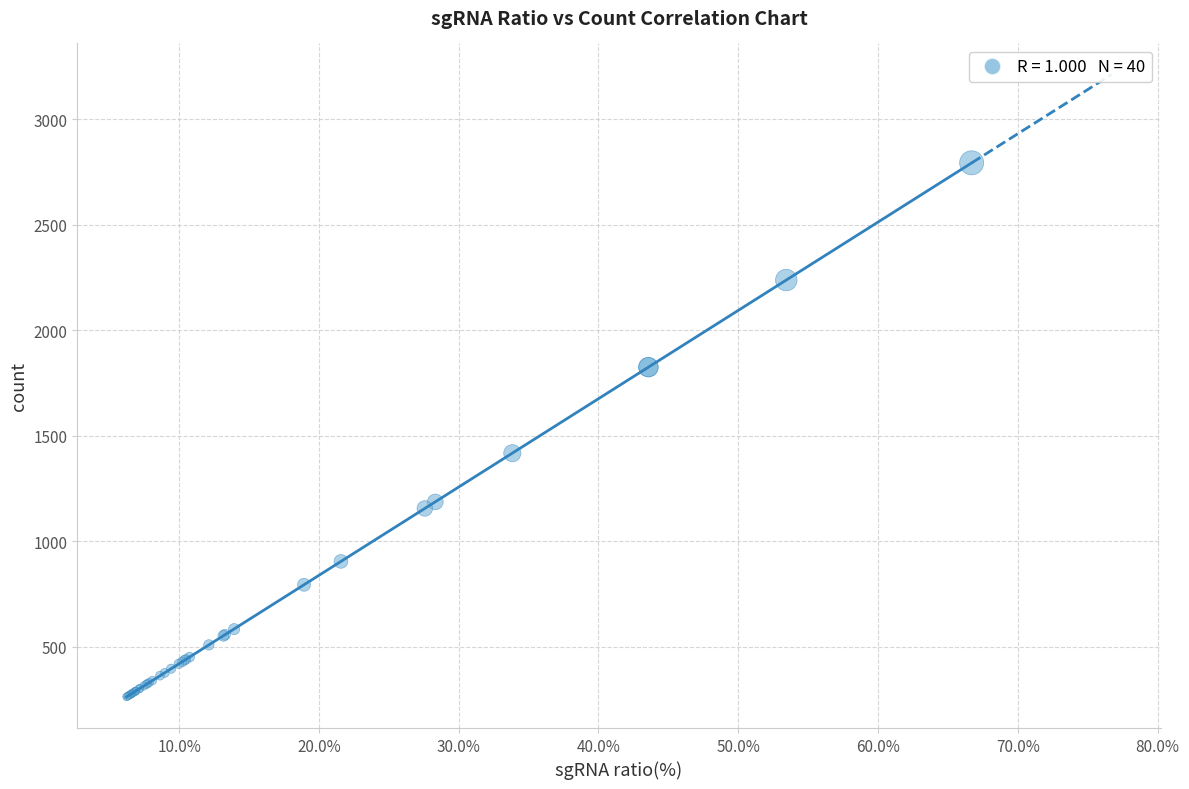

What Y value in the scatter plot is closest to 1528?

1417